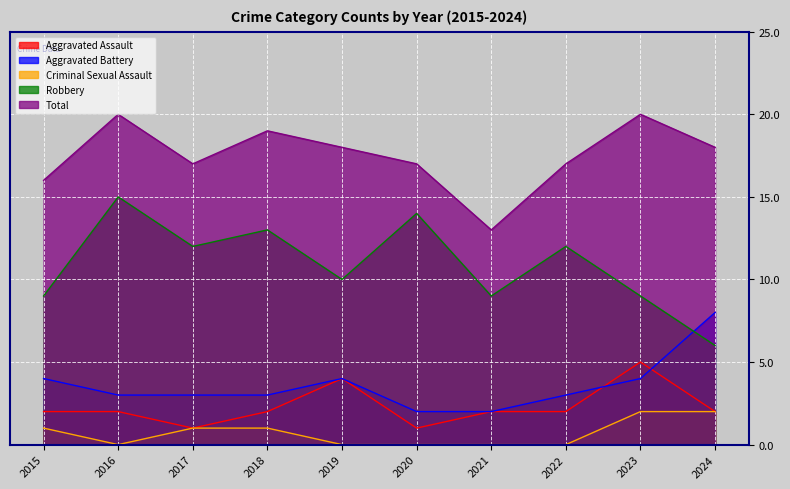

What is the lowest value of the Aggravated Assault series?

1